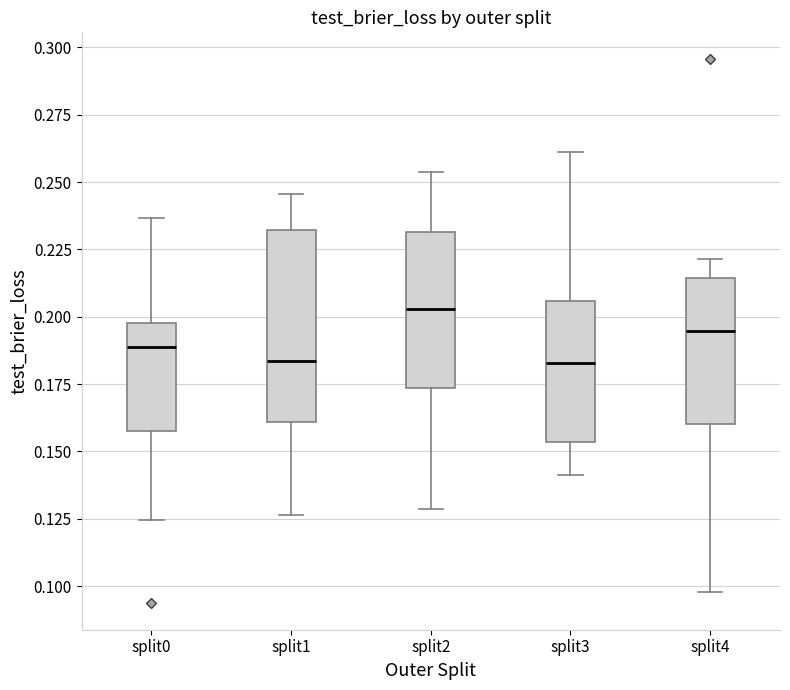

Where is the lower edge of the box for split3 on the y-axis? The values are not printed on the chart, so give them approximately, as read against the axis.

0.155